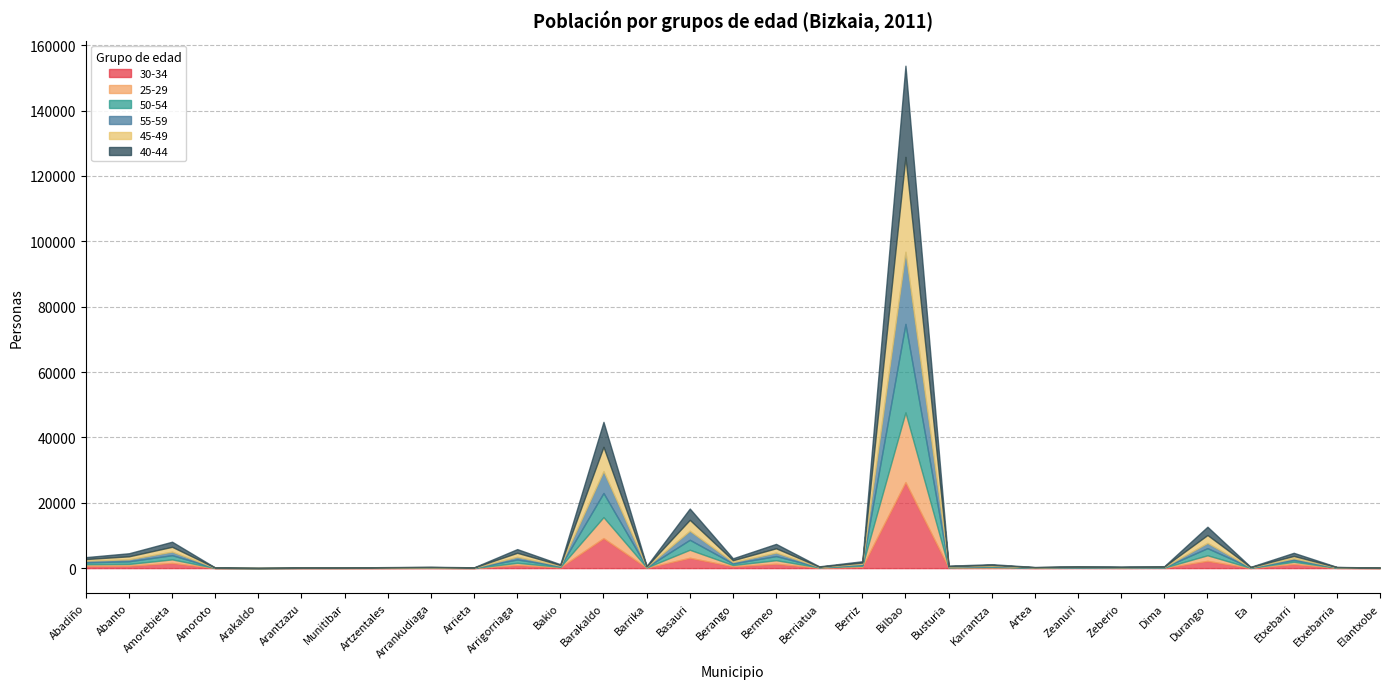

At Karrantza, list the series in order from largest to smallest.

50-54, 40-44, 45-49, 55-59, 30-34, 25-29